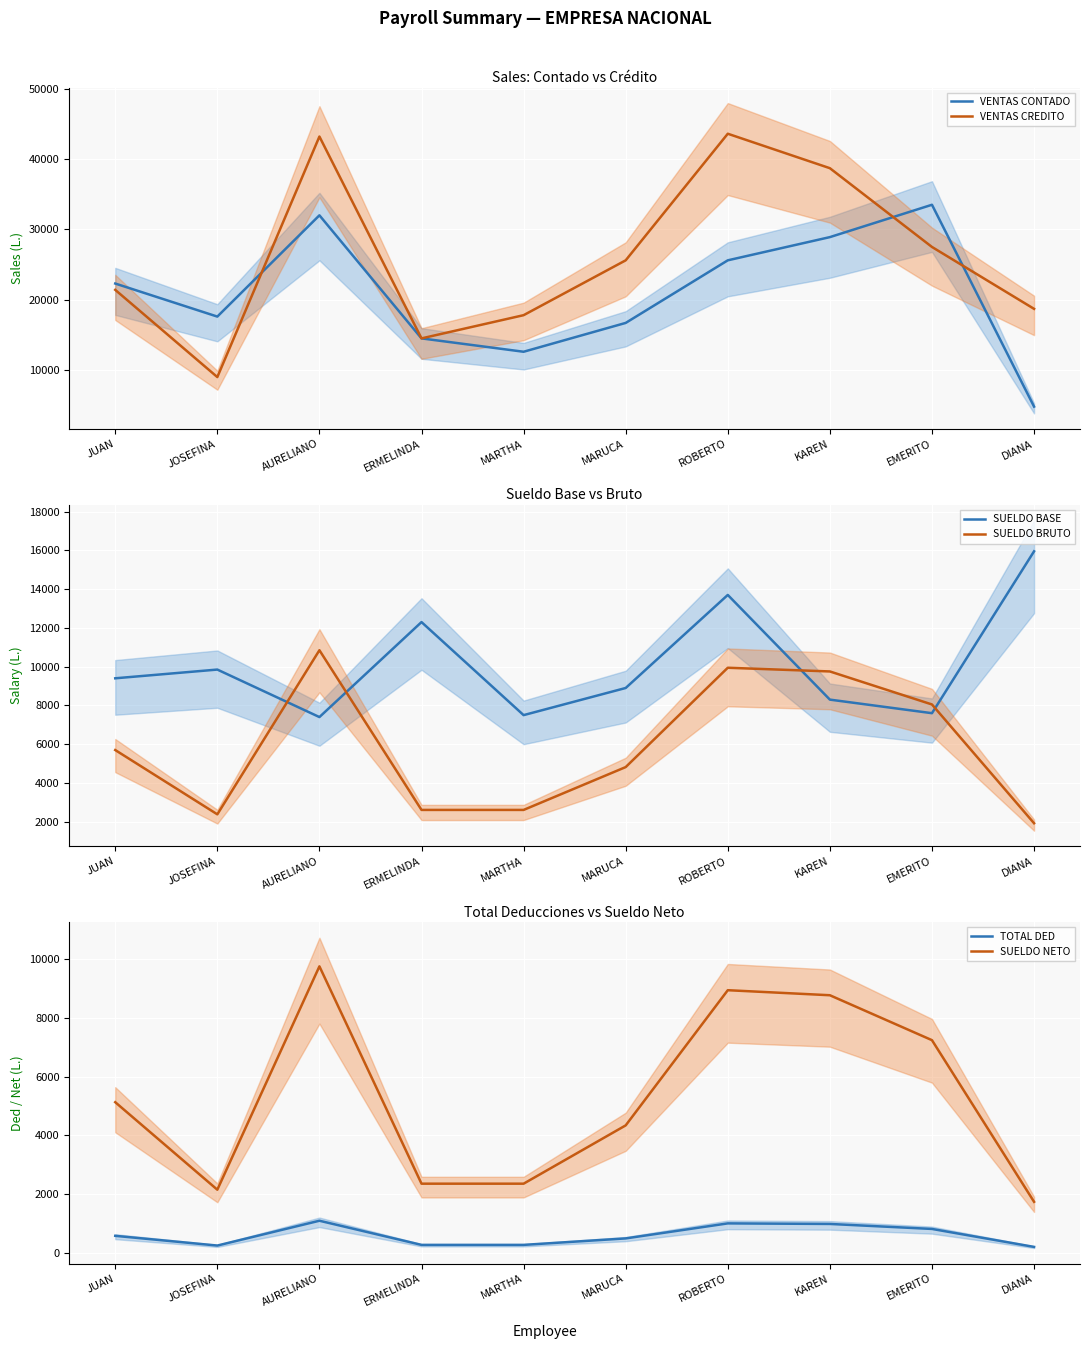

Is this an area chart (filled region under the line)?

No